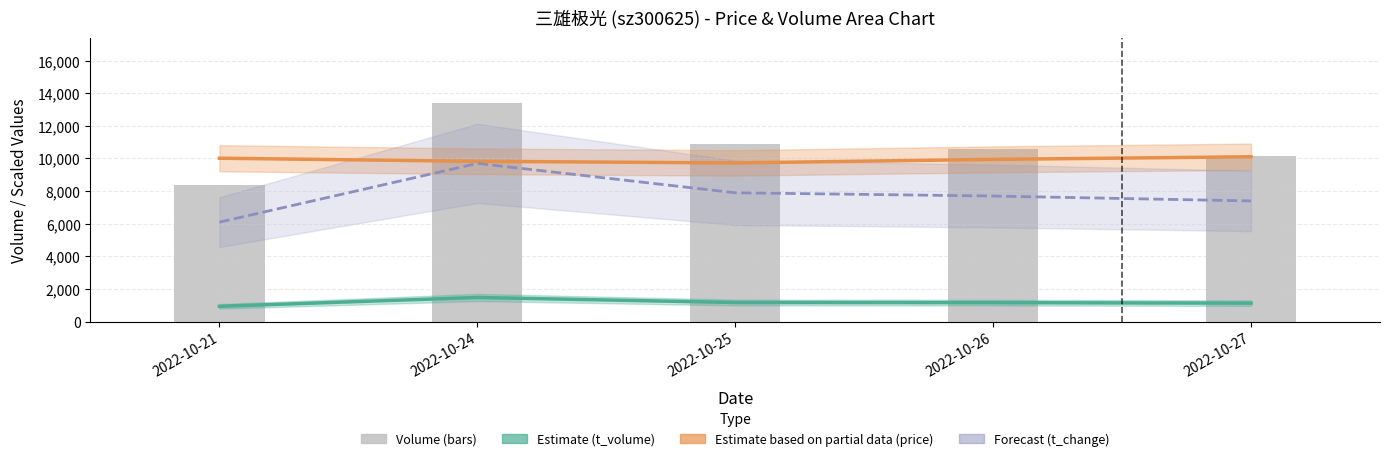

At which label does price (scaled) reach its minimum?

2022-10-25